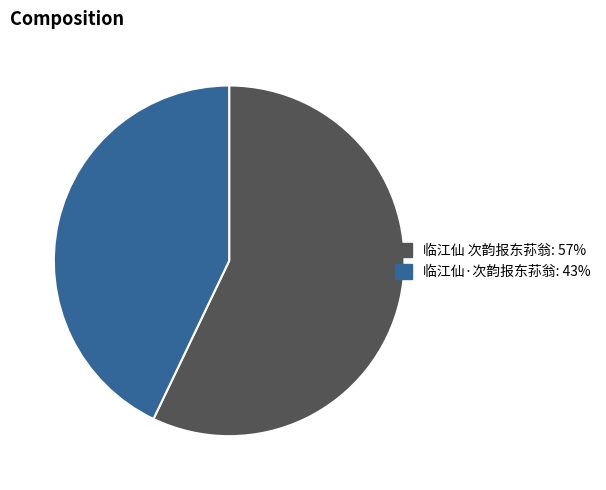

What is the largest slice in the pie chart?

临江仙 次韵报东荪翁